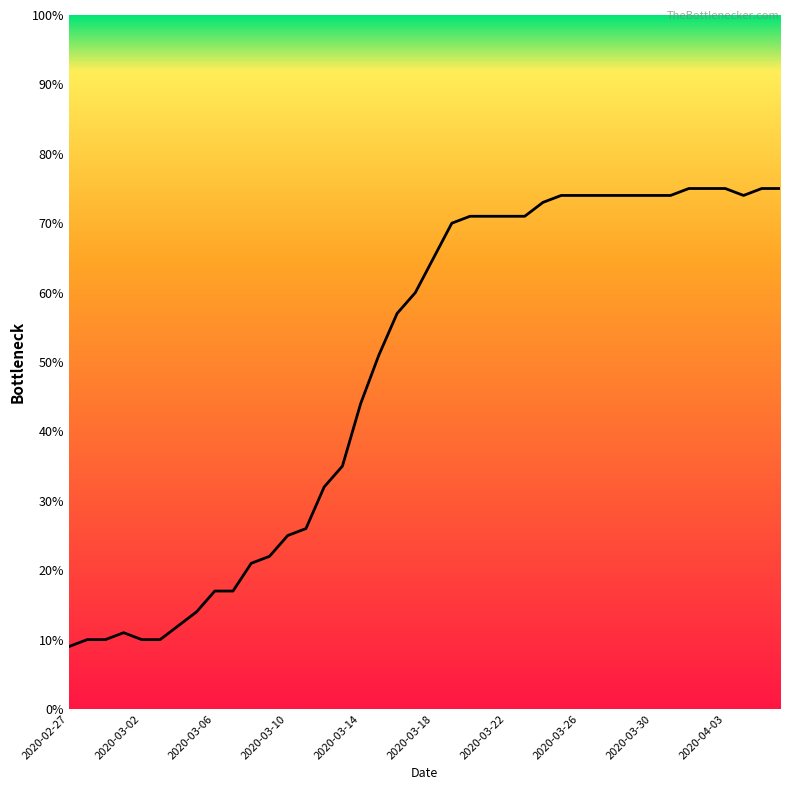

What is the difference between the maximum and minimum values?

66